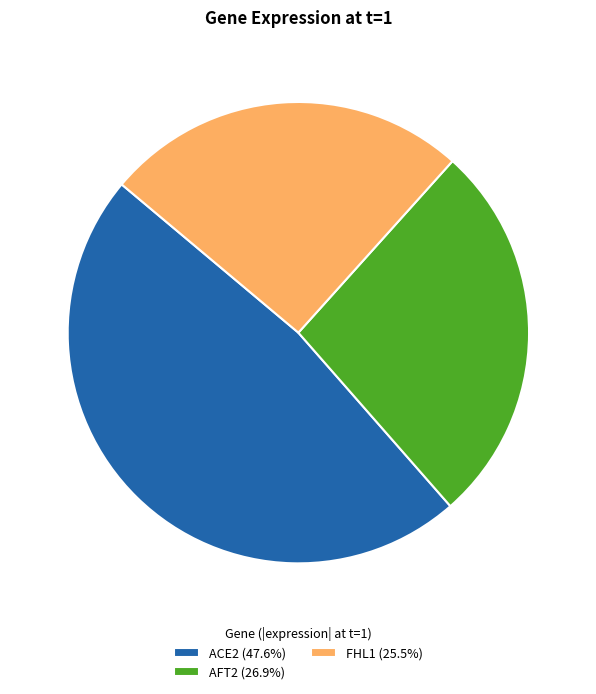

What is the ratio of the value at FHL1 (25.5%) to the value at ACE2 (47.6%)?

0.5